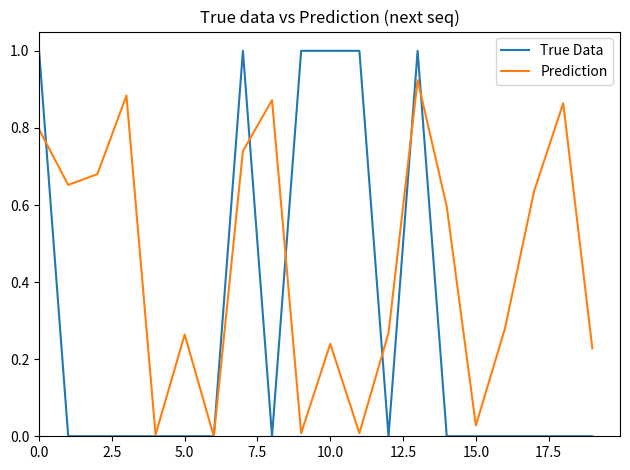

Which series has the widest spread of values?

True Data